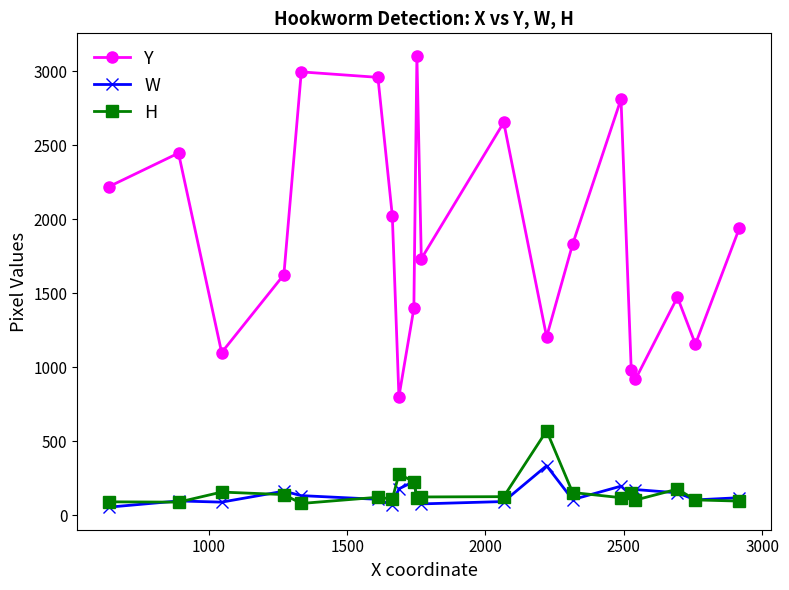

True or false: H and Y cross at least once.

False